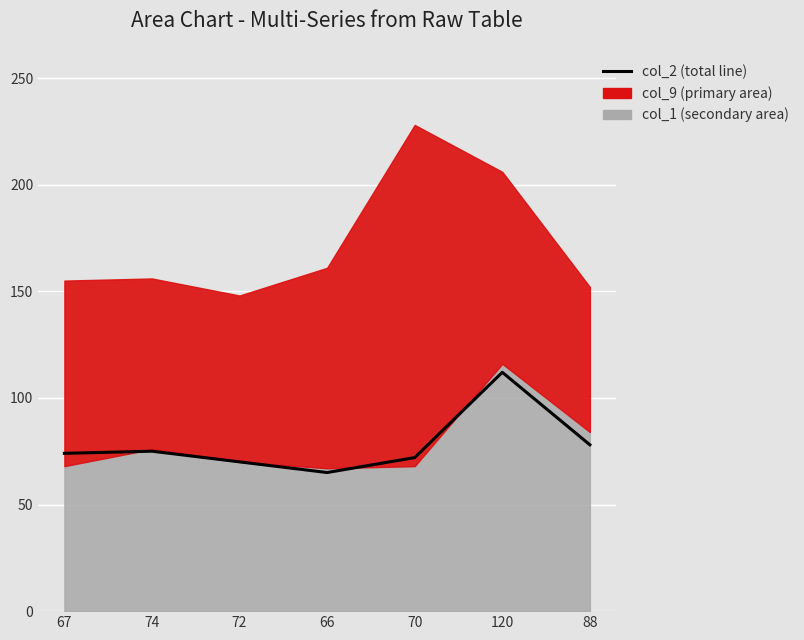

What is the label of the 4th point from the right?

66